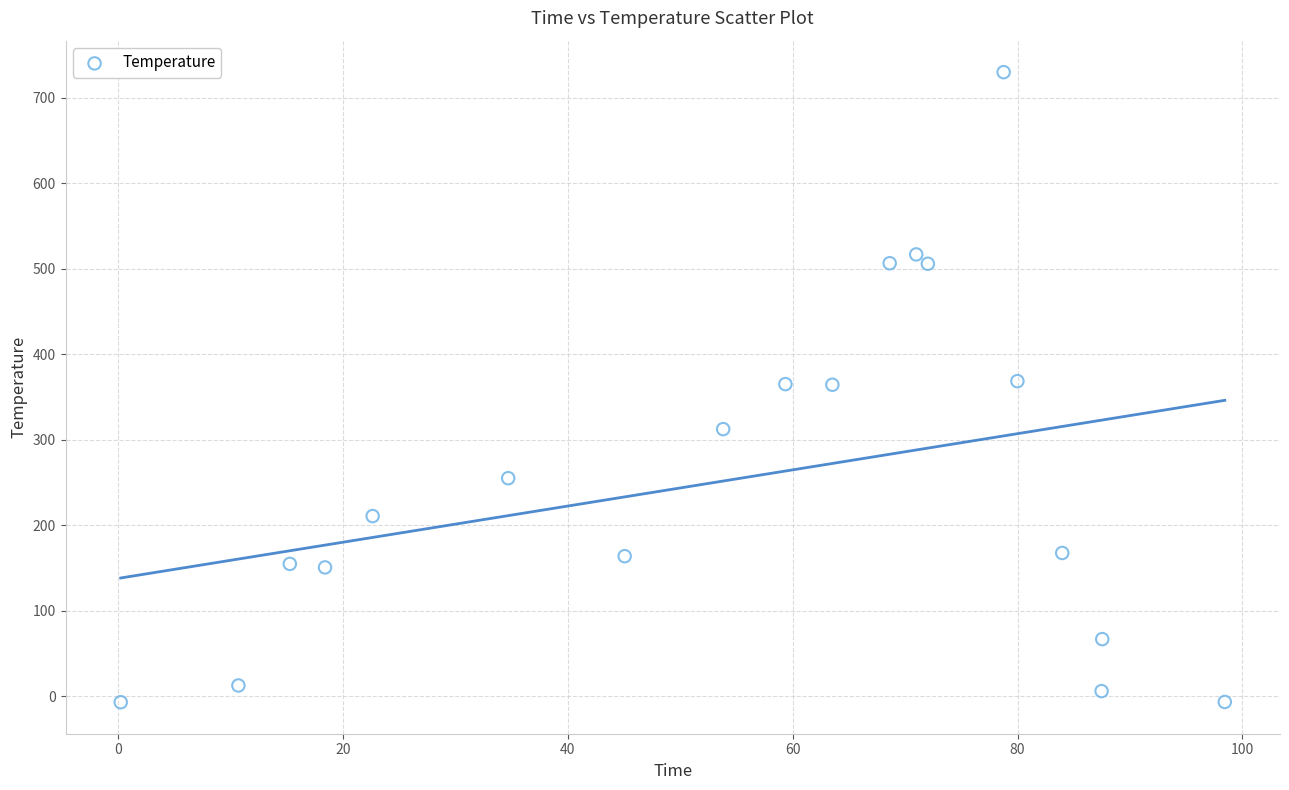

What is the range of Y values (max minus min)?

737.2